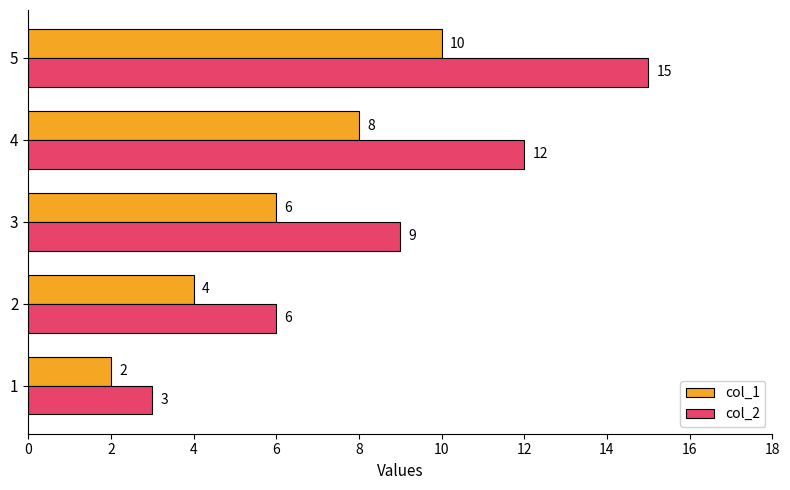

Which series has the widest spread of values?

col_2